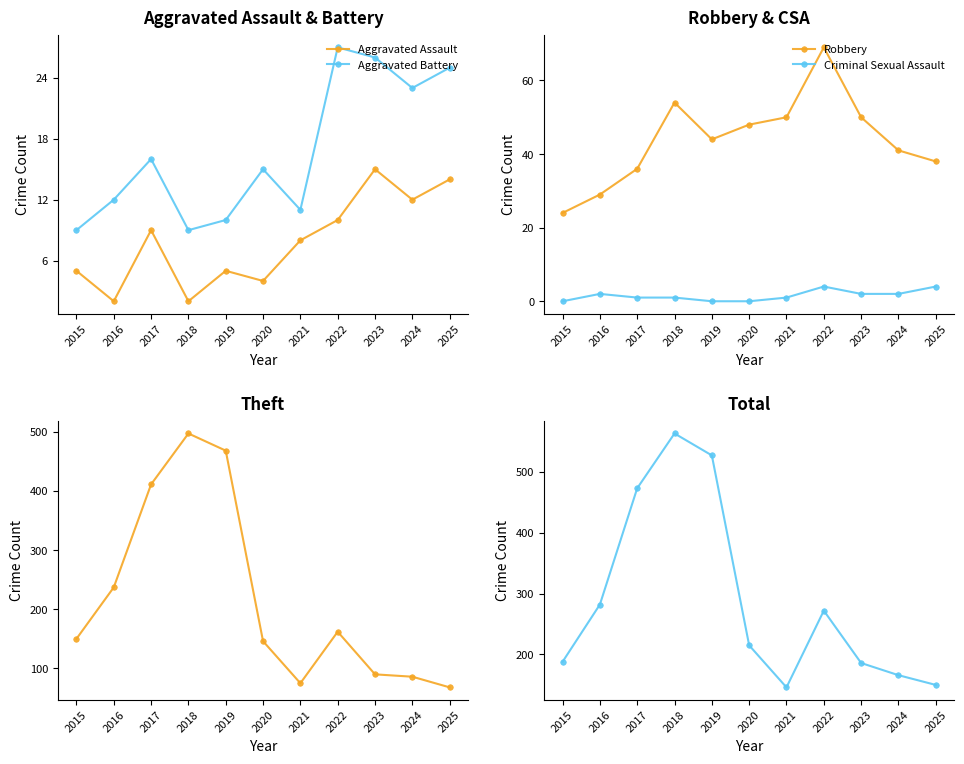

How many values in the Robbery series are below 44?

5